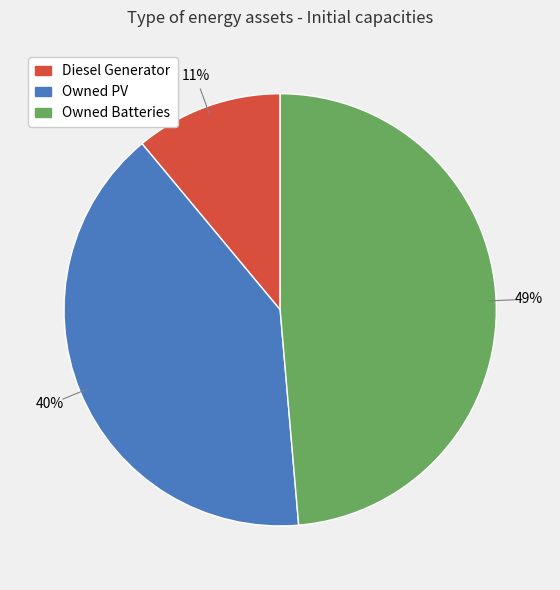

What percentage is the Diesel Generator slice, to the nearest percent?

11%